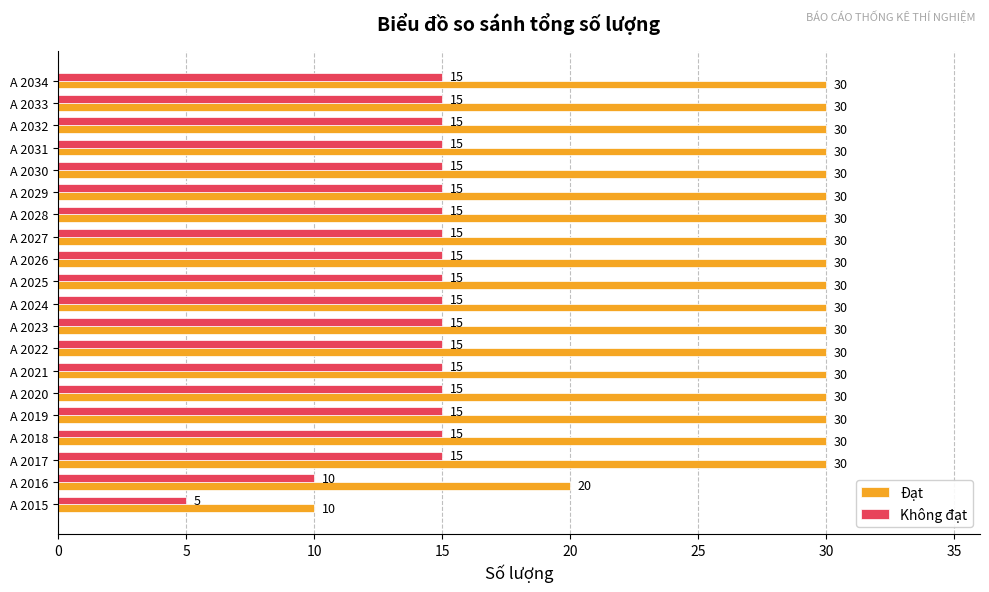

How many Không đạt values are between 15 and 16?

18